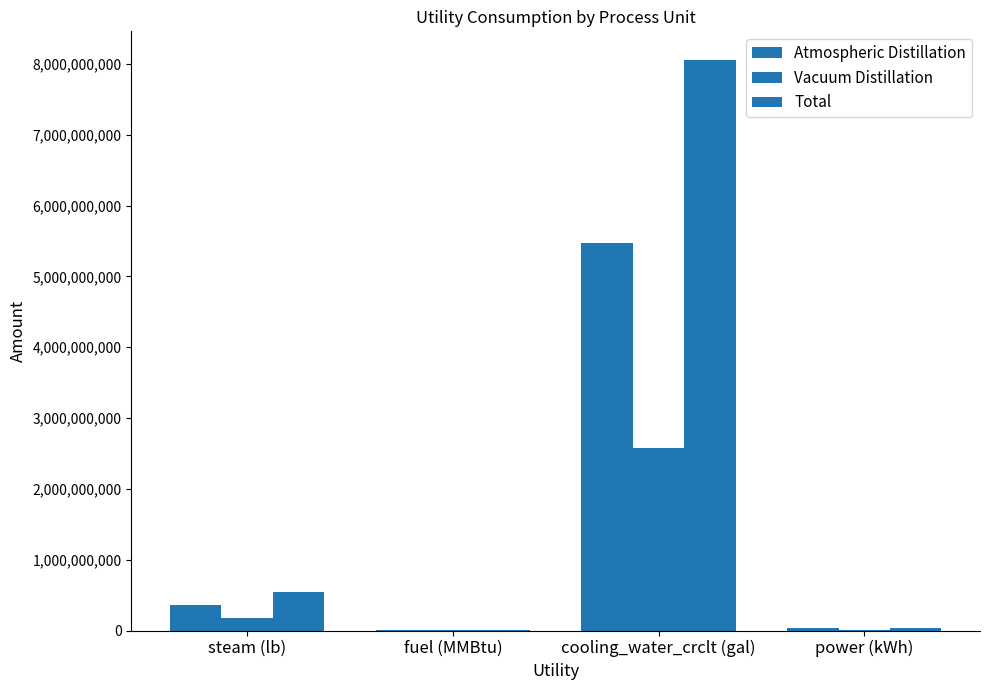

Reading left to right, extract all data points from this chart.

Atmospheric Distillation: 365000000.0	1825000.0	5475000000.0	32850000.0
Vacuum Distillation: 172097500.0	516292.5	2581462500.0	5162925.0
Total: 537097500.0	2341292.5	8056462500.0	38012925.0